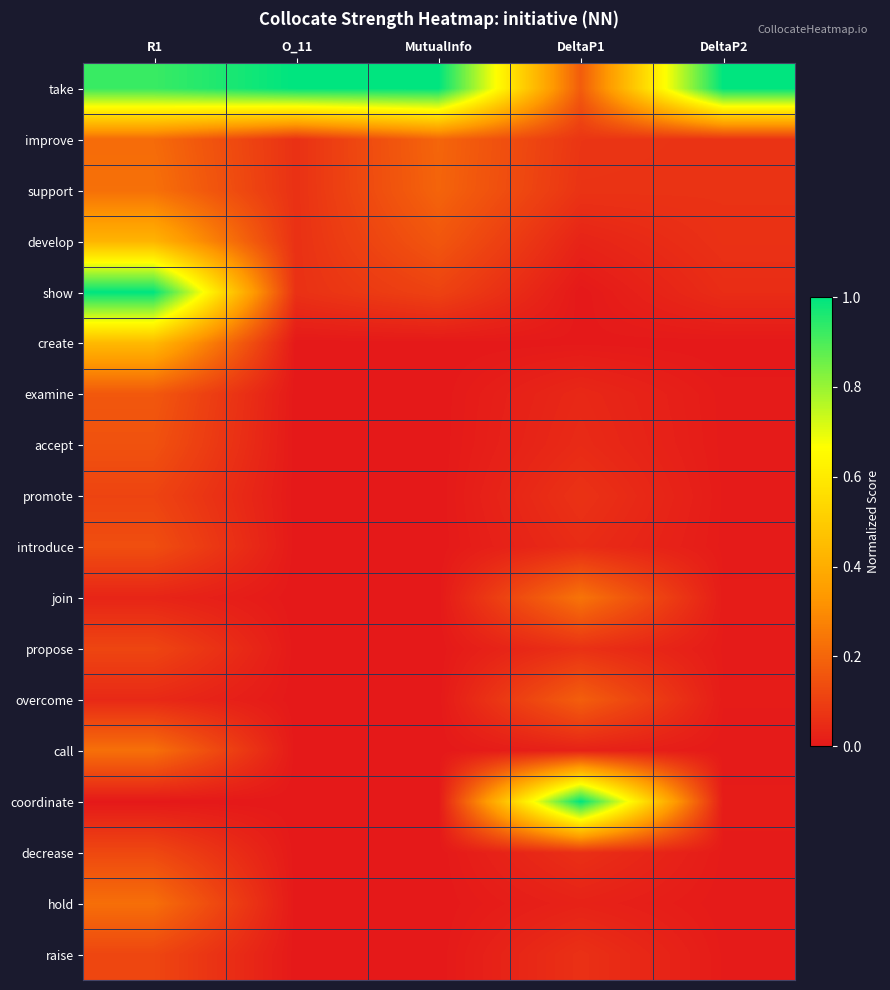

Rank the series at R1 from lowest to highest value.

coordinate, join, overcome, promote, propose, raise, decrease, introduce, accept, examine, improve, hold, call, support, develop, create, take, show